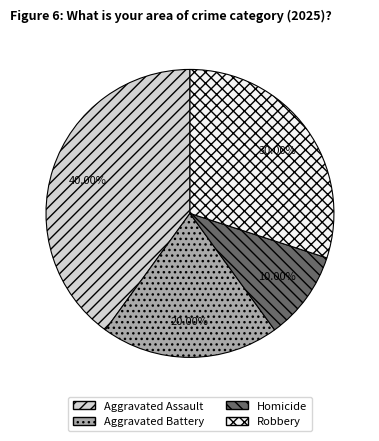

Which has a higher value, Aggravated Assault or Aggravated Battery?

Aggravated Assault